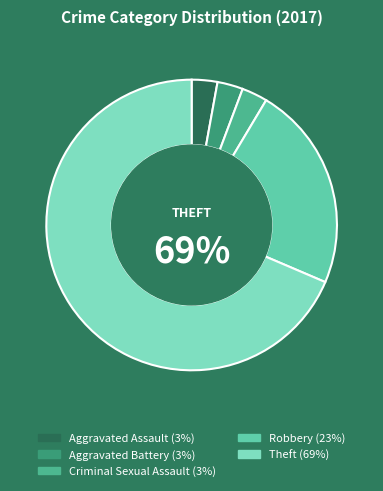

How many slices are in this pie chart?

5